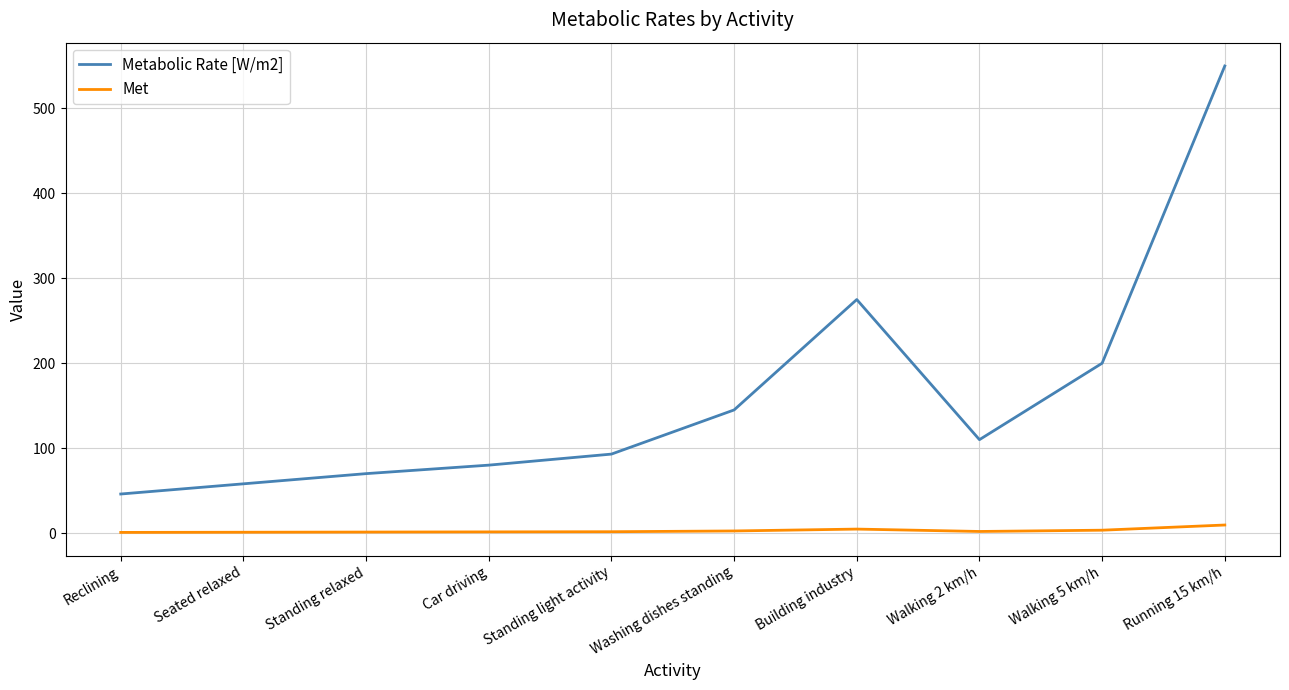

True or false: Met and Metabolic Rate [W/m2] cross at least once.

False